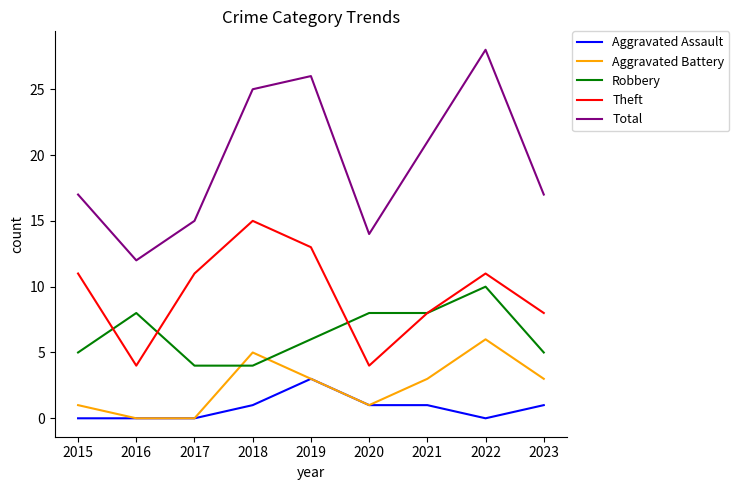

What value does the Total series have at 2017, to the nearest 5?

15